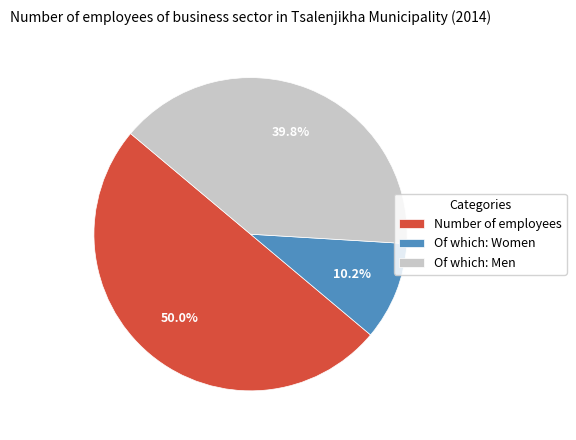

Count the number of slices in the pie.

3